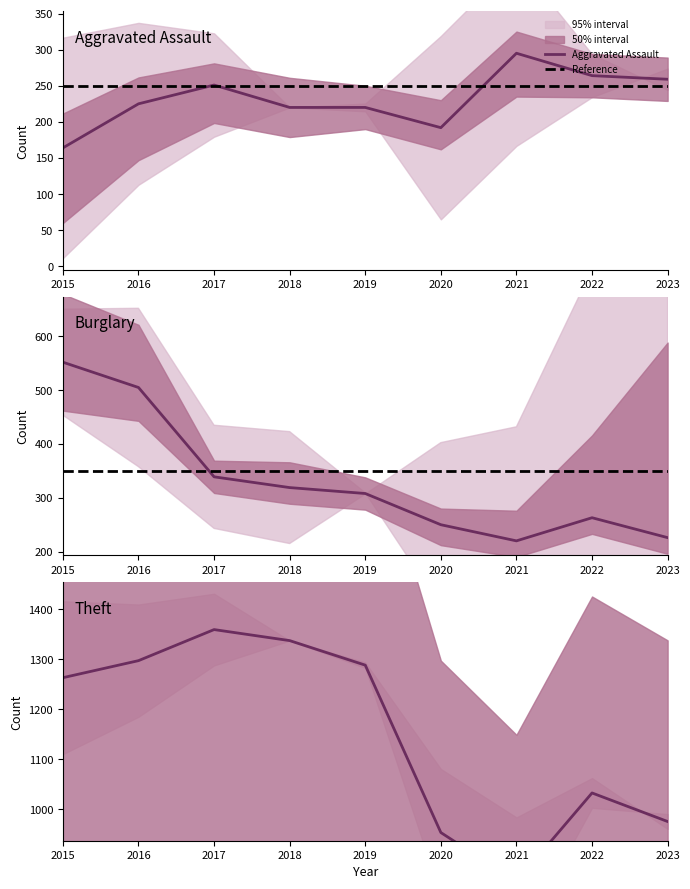

What is the difference between the highest and lowest values at 2021?

636